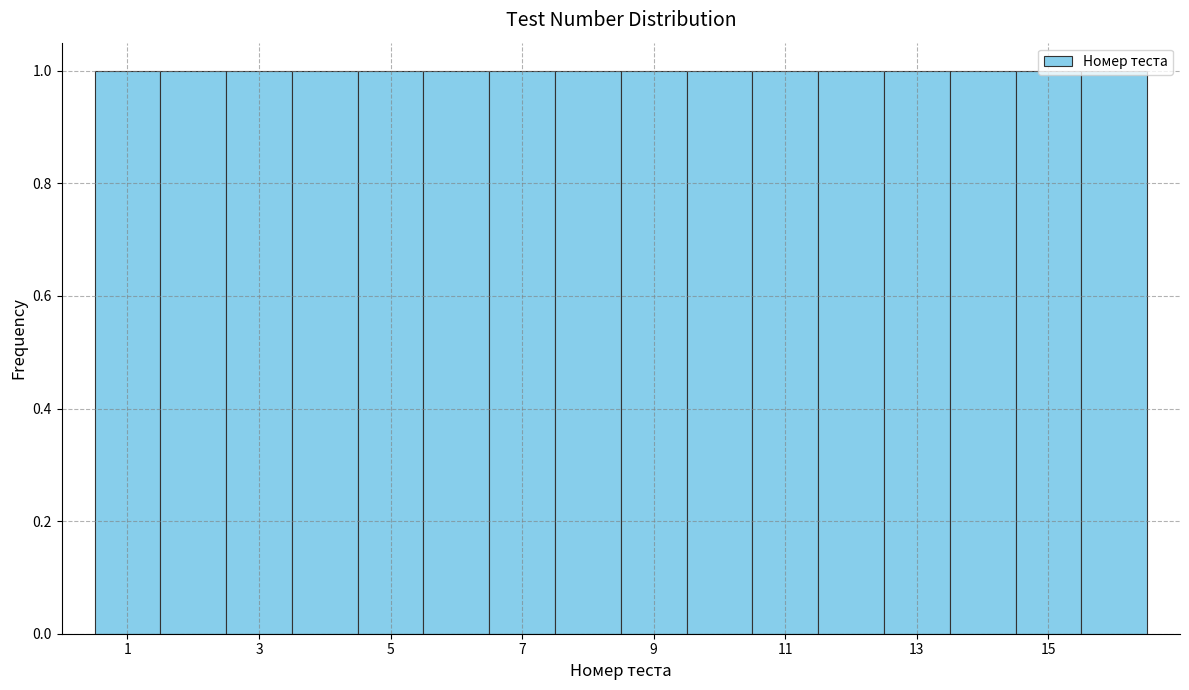

Reading left to right, list every bar in this chart as the range it spans on the x-axis followed by its height. Neither the bar edges nor the heights are printed on the chart, so give them approximately, as read against the axes.

0.5 to 1.5: 1
1.5 to 2.5: 1
2.5 to 3.5: 1
3.5 to 4.5: 1
4.5 to 5.5: 1
5.5 to 6.5: 1
6.5 to 7.5: 1
7.5 to 8.5: 1
8.5 to 9.5: 1
9.5 to 10.5: 1
10.5 to 11.5: 1
11.5 to 12.5: 1
12.5 to 13.5: 1
13.5 to 14.5: 1
14.5 to 15.5: 1
15.5 to 16.5: 1